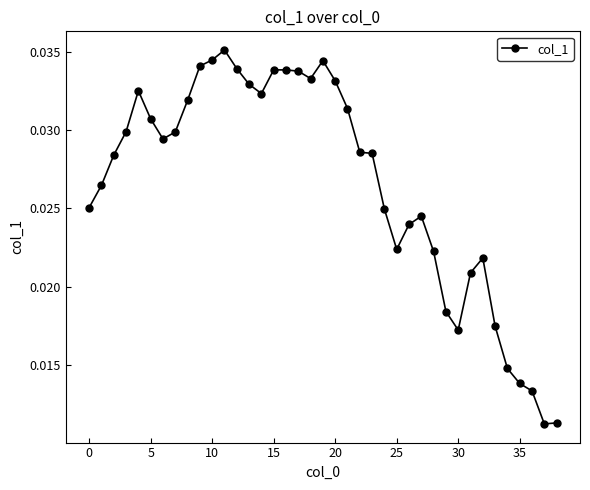

Does the chart display data point markers on the line(s)?

Yes